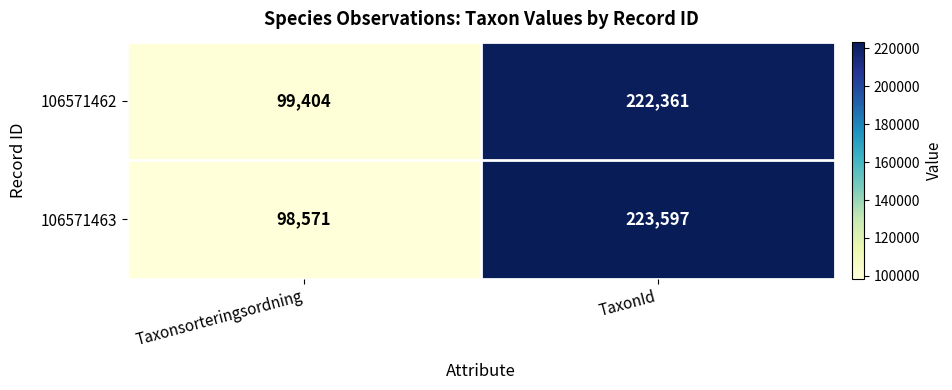

How many categories are shown in the chart?

2